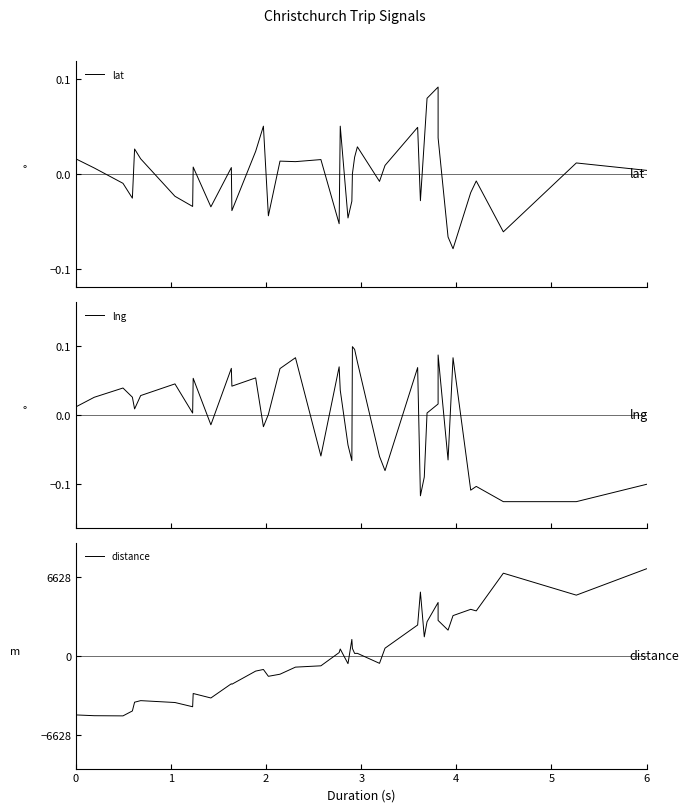

How many values in lng are below zero?

15